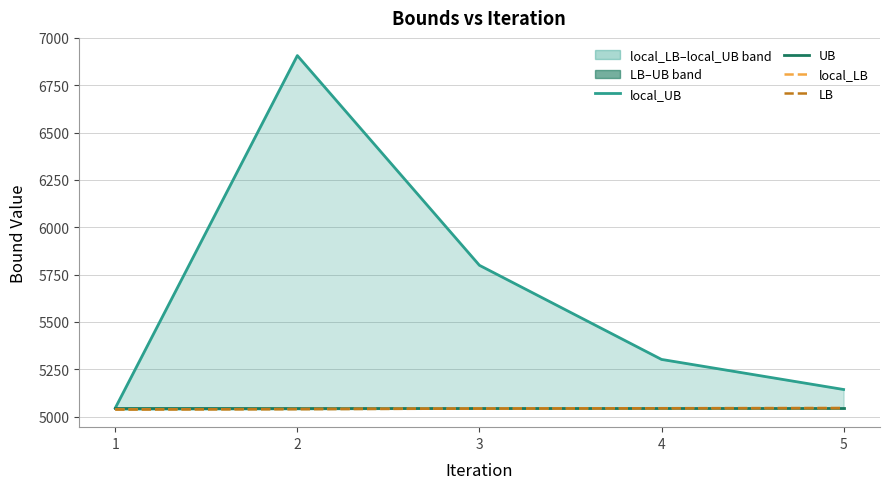

At how many categories does at least one series exceed 6118?

1